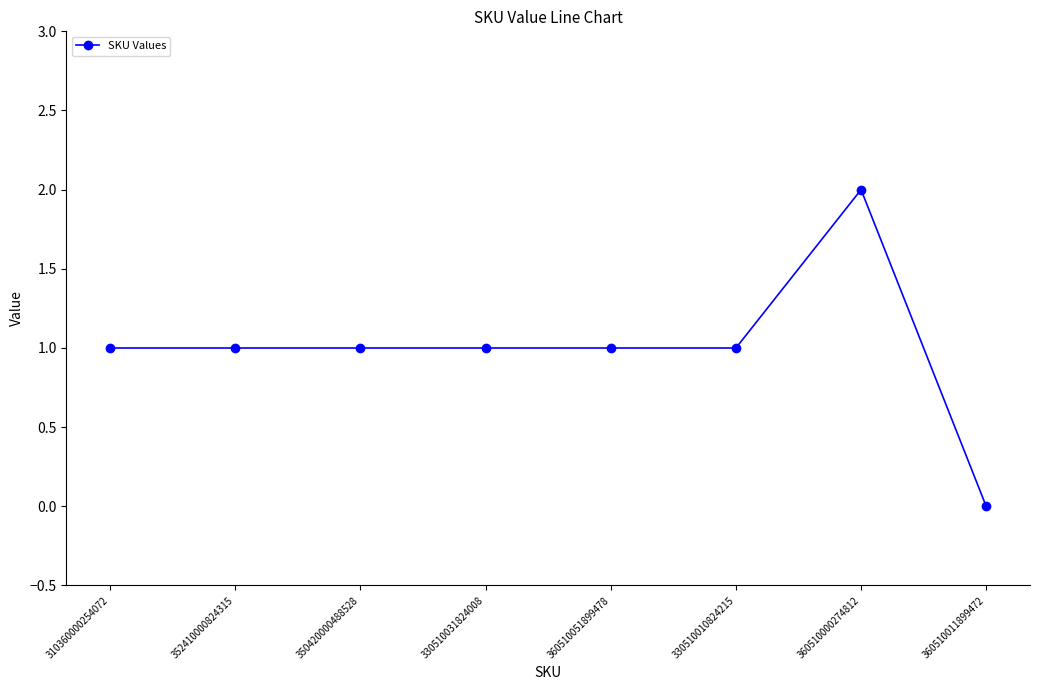

Count the values in the range 1 to 2.

7